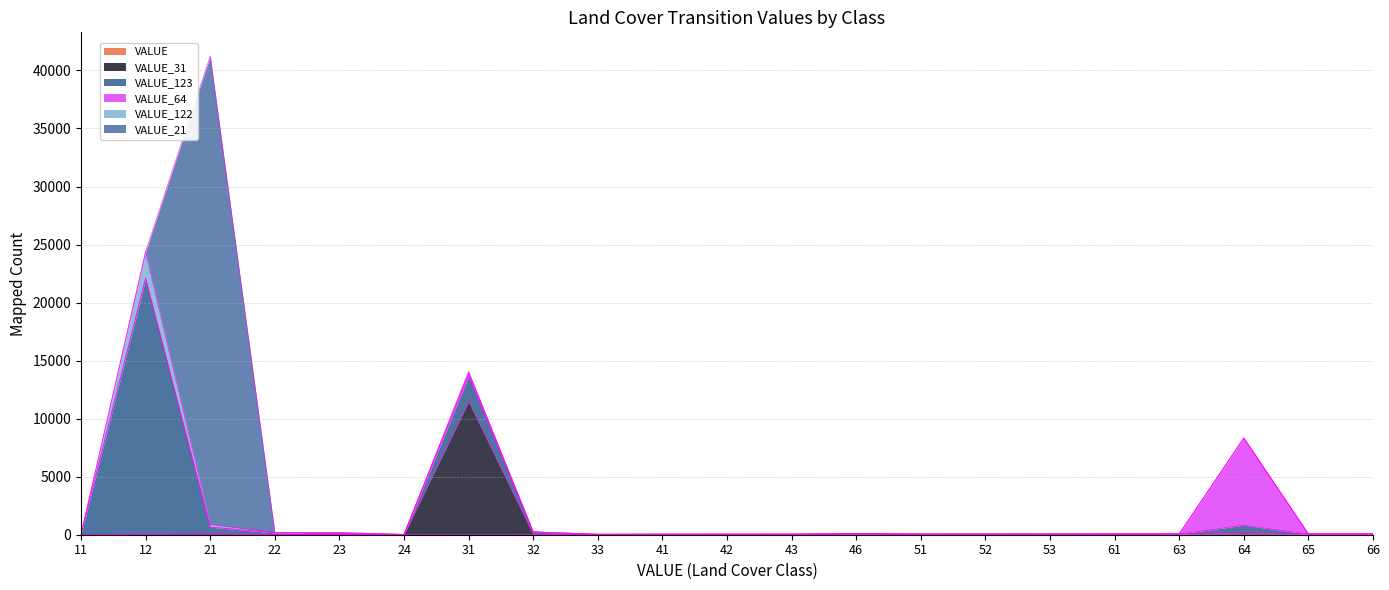

What is the difference between the maximum and minimum values in the VALUE_31 series?

11458